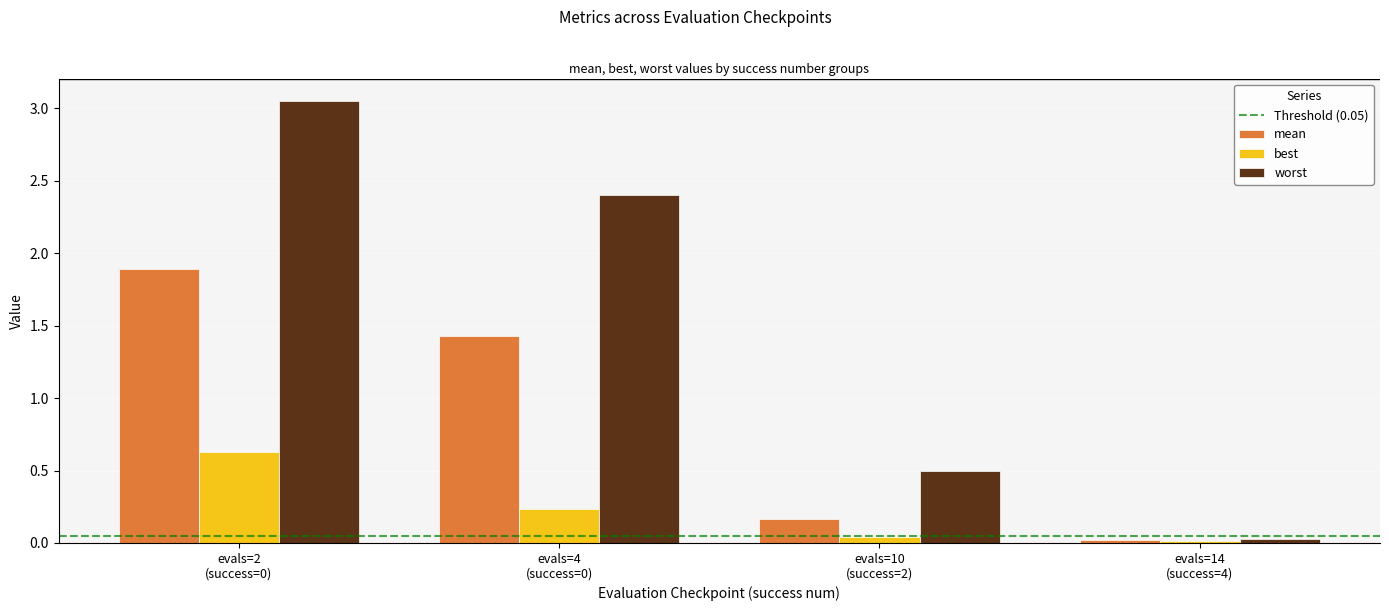

How many series are shown in this chart?

3